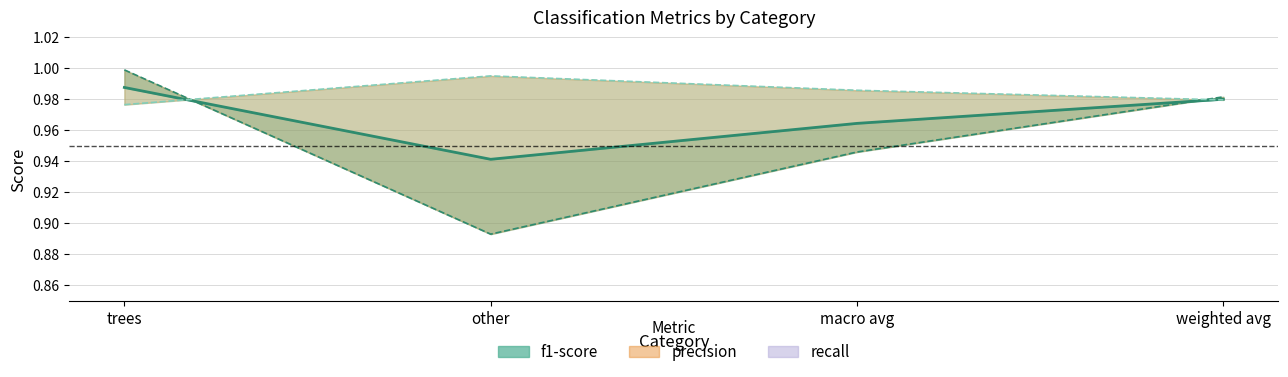

Does the chart display data point markers on the line(s)?

No